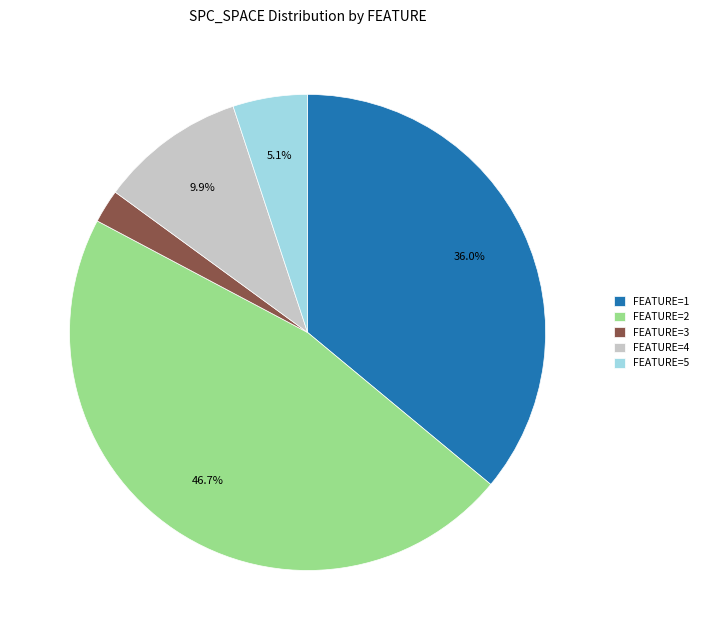

Between FEATURE=5 and FEATURE=4, which is larger?

FEATURE=4